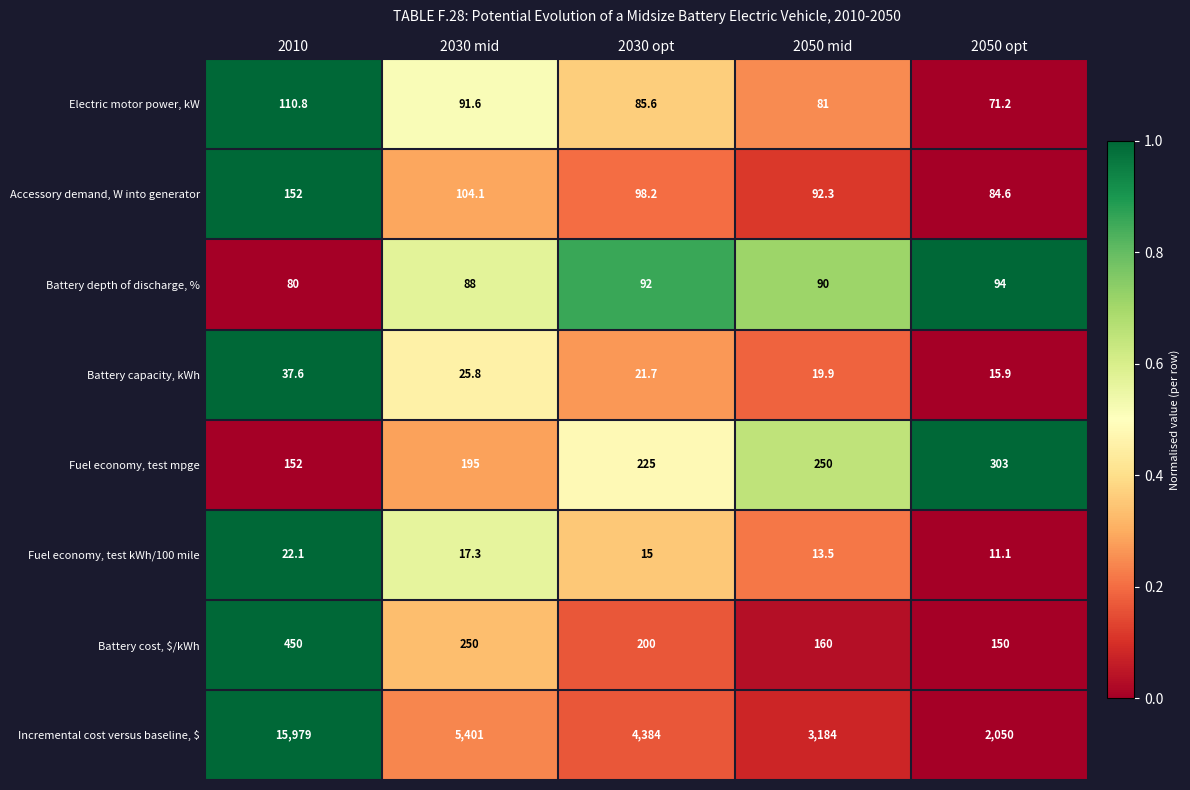

Rank the series at 2030 mid from lowest to highest value.

Fuel economy, test kWh/100 mile, Battery capacity, kWh, Battery depth of discharge, %, Electric motor power, kW, Accessory demand, W into generator, Fuel economy, test mpge, Battery cost, $/kWh, Incremental cost versus baseline, $